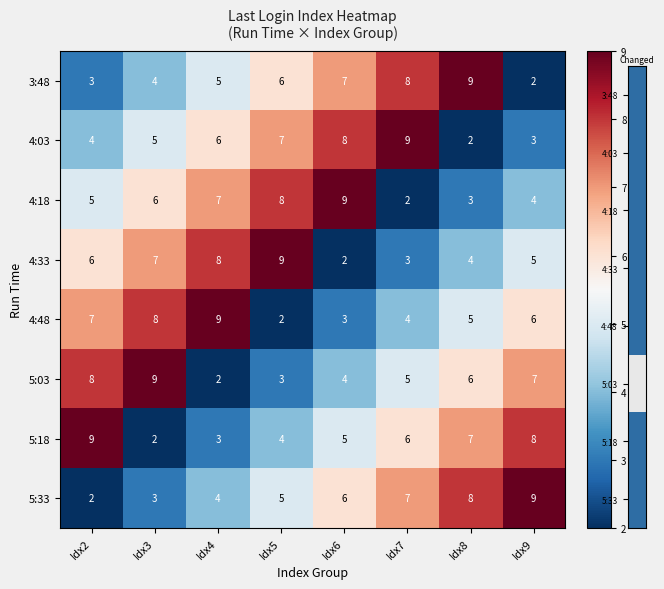

Read the 5:18 value at Idx6.

5